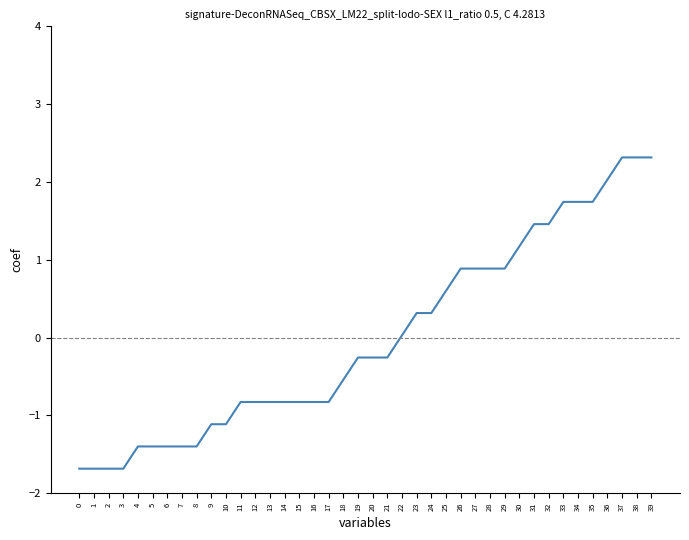

What is the change in value from 18 to 19?

+0.3